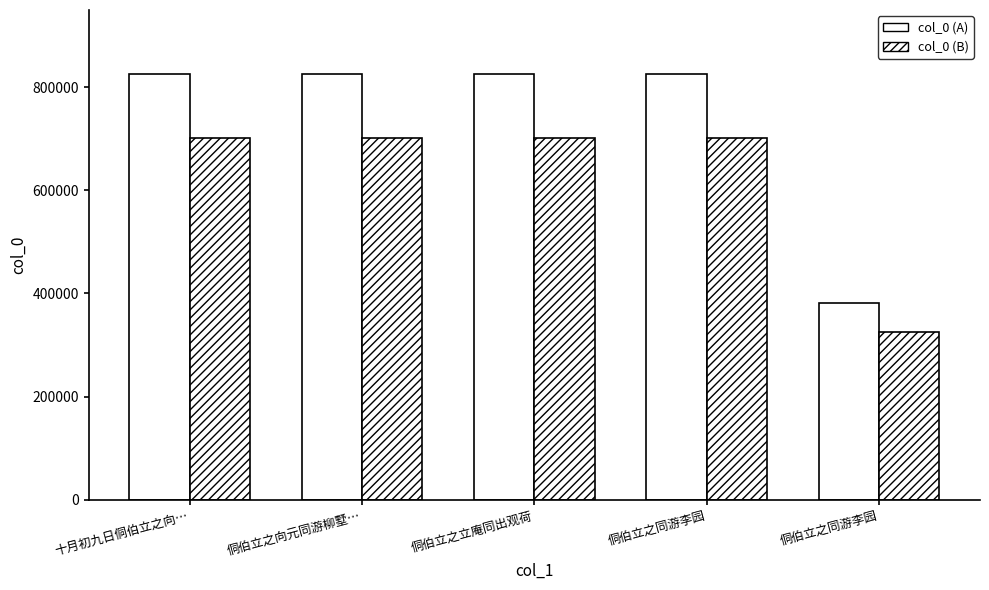

What is the label of the 5th bar from the left?

侗伯立之同游李园